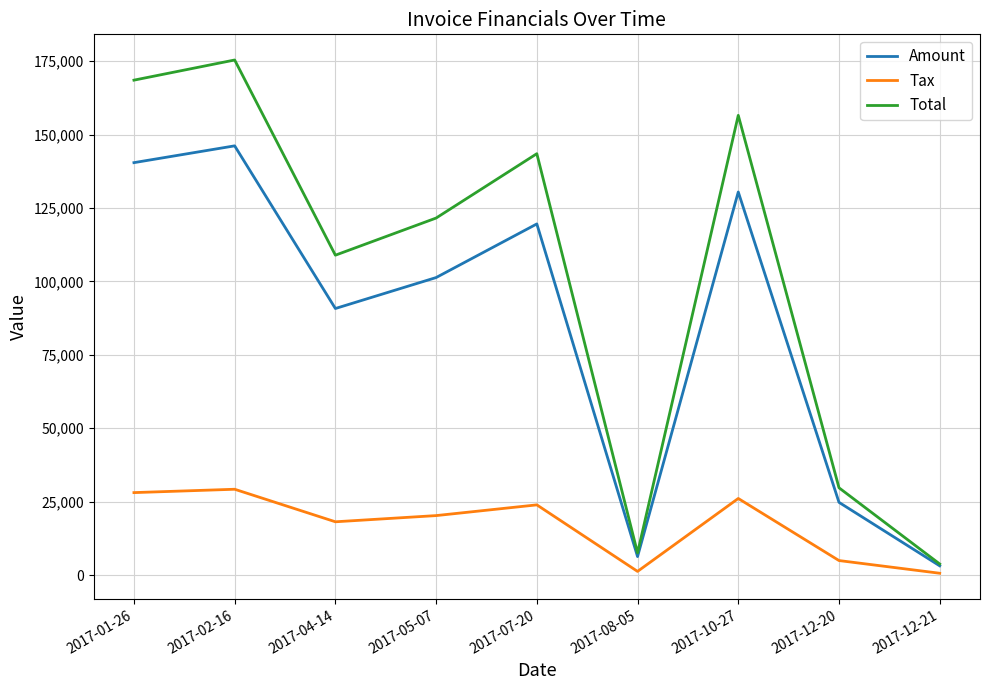

True or false: Total and Tax intersect in this chart.

False